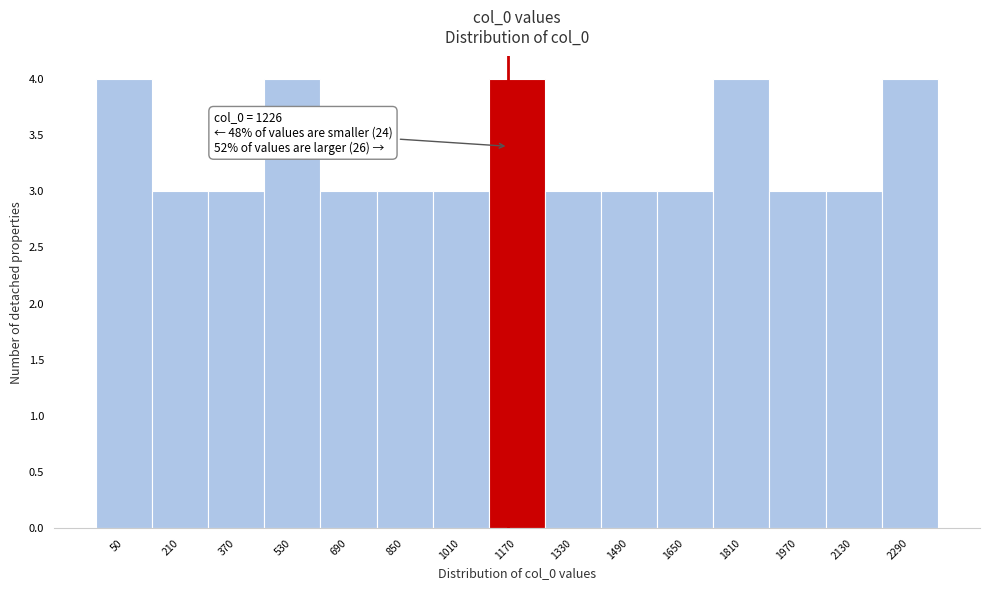

Reading left to right, list all the values displayed in this chart.

4	3	3	4	3	3	3	4	3	3	3	4	3	3	4